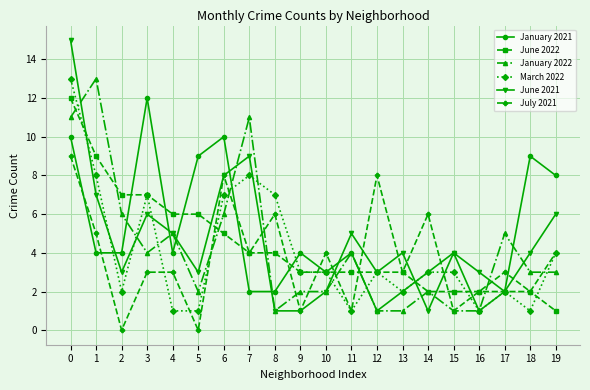

Which series changed the most between 7 and 13?

January 2022